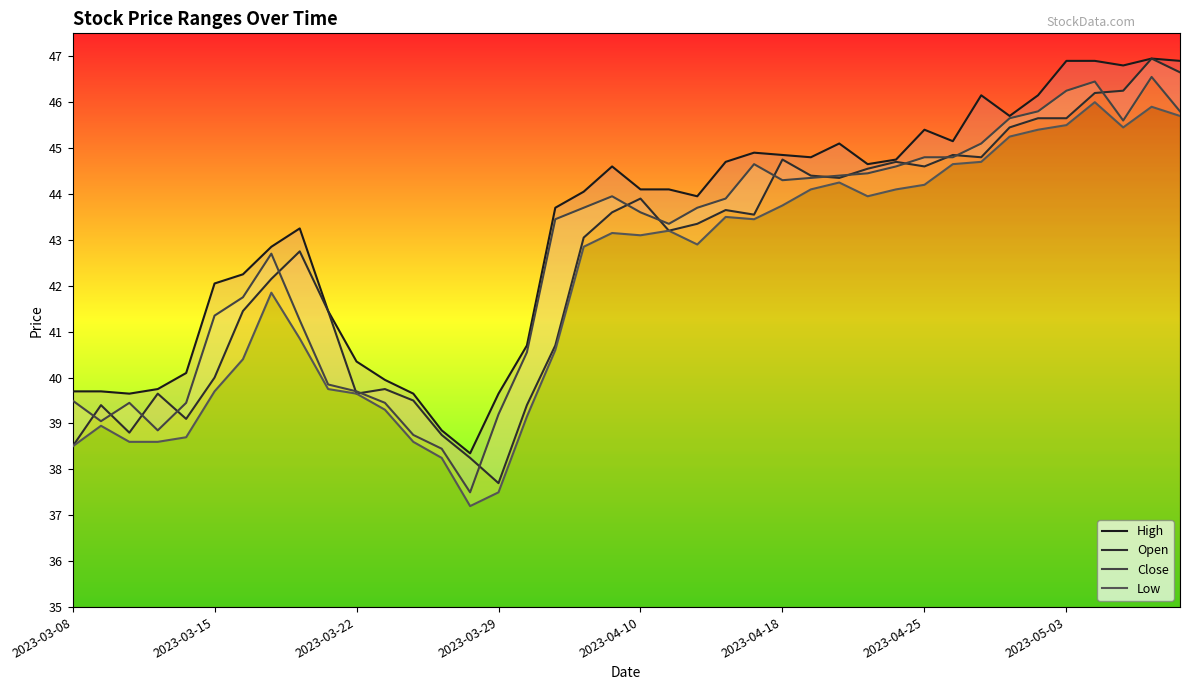

How many data points in High are less than 44?

19